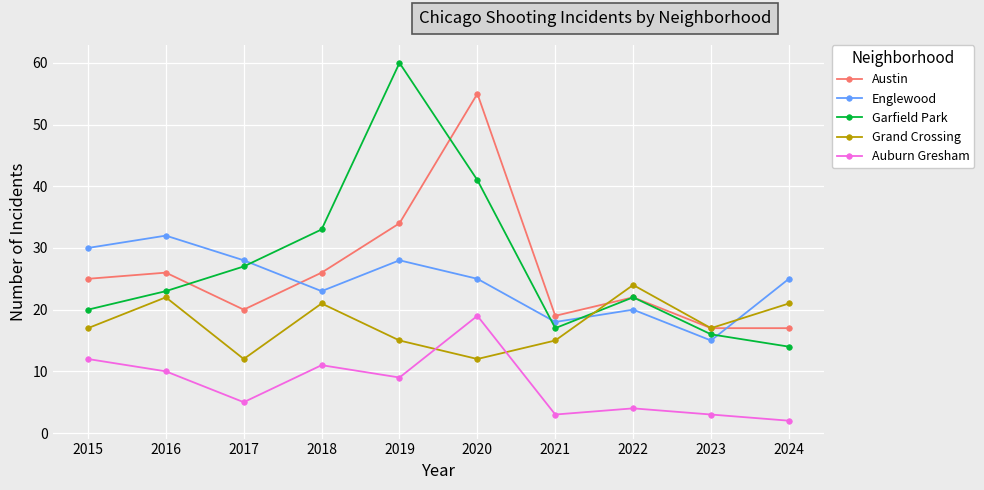

Read the Austin value at 2017.

20